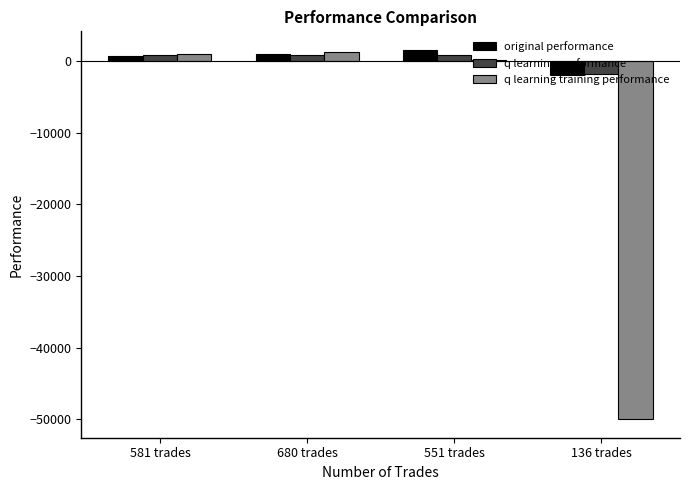

What is the highest value of the q learning training performance series?

1186.7